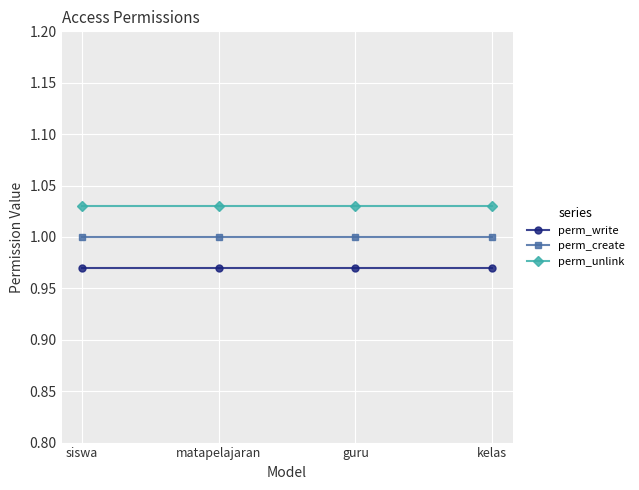

True or false: perm_write and perm_create intersect in this chart.

False